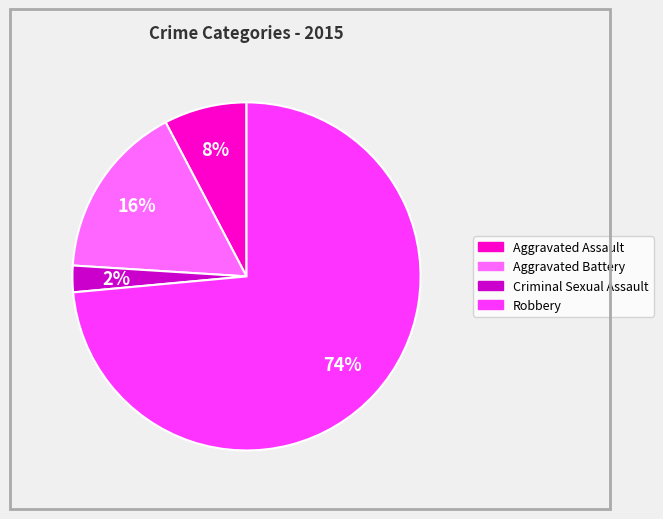

How many segments does this pie chart have?

4